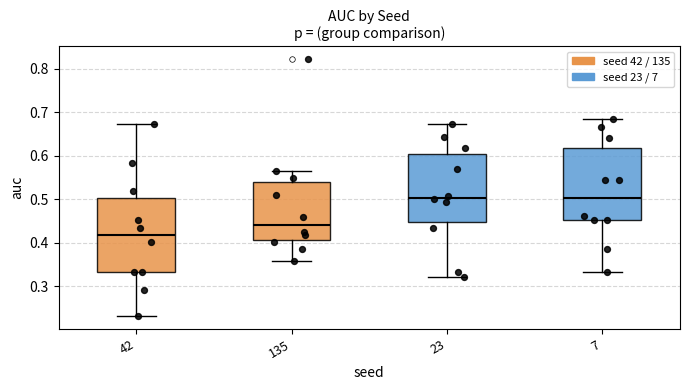

Reading left to right, read every box against the y-axis: the position of its median line, the range the box covers, and the ends of its whiskers. The values are not printed on the chart, so give them approximately, as read against the axis.

42: median 0.42, box 0.33 to 0.50, whiskers 0.23 to 0.67
135: median 0.44, box 0.41 to 0.54, whiskers 0.36 to 0.56
23: median 0.50, box 0.45 to 0.60, whiskers 0.32 to 0.67
7: median 0.50, box 0.45 to 0.62, whiskers 0.33 to 0.68